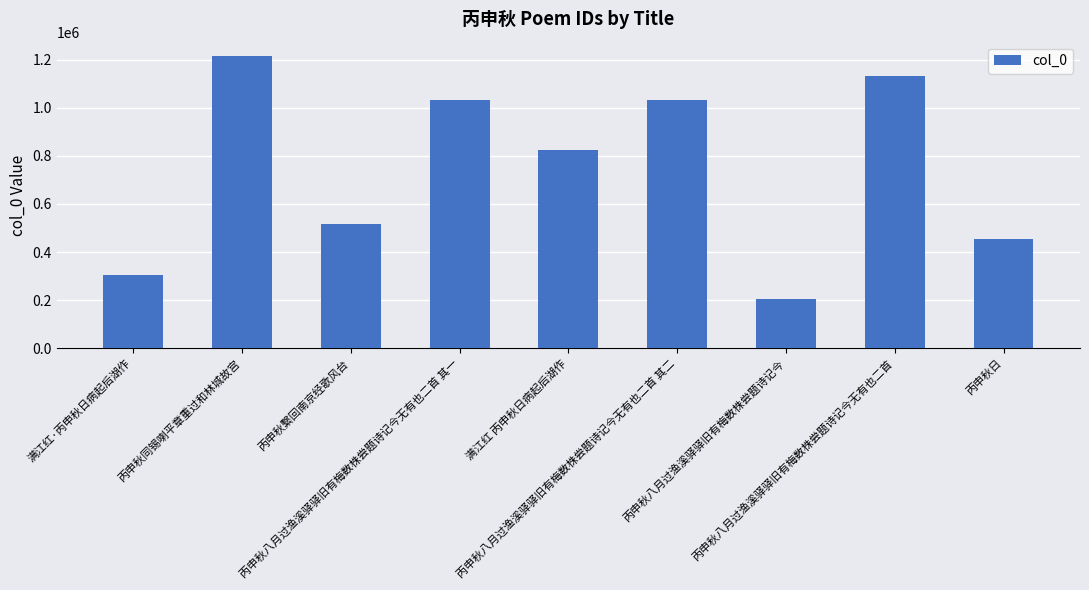

What is the smallest value displayed?

203290